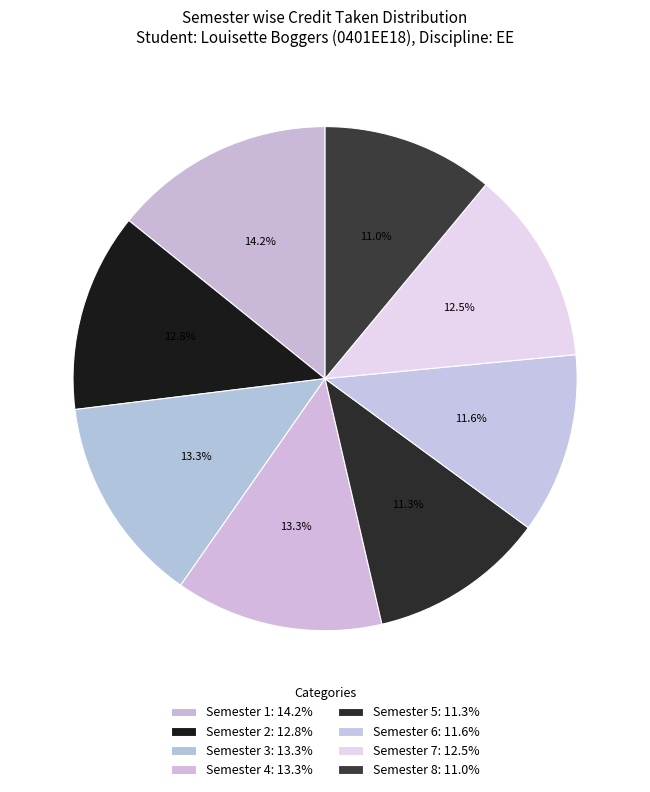

Is it true that Semester 2 is 24% of the pie?

False